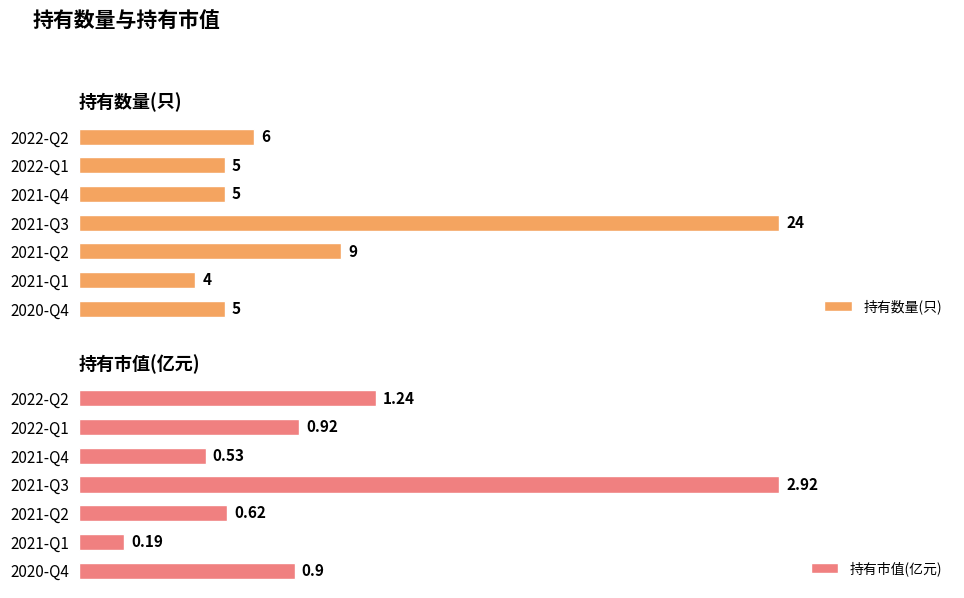

What is the average value of the 持有数量(只) series?

8.3